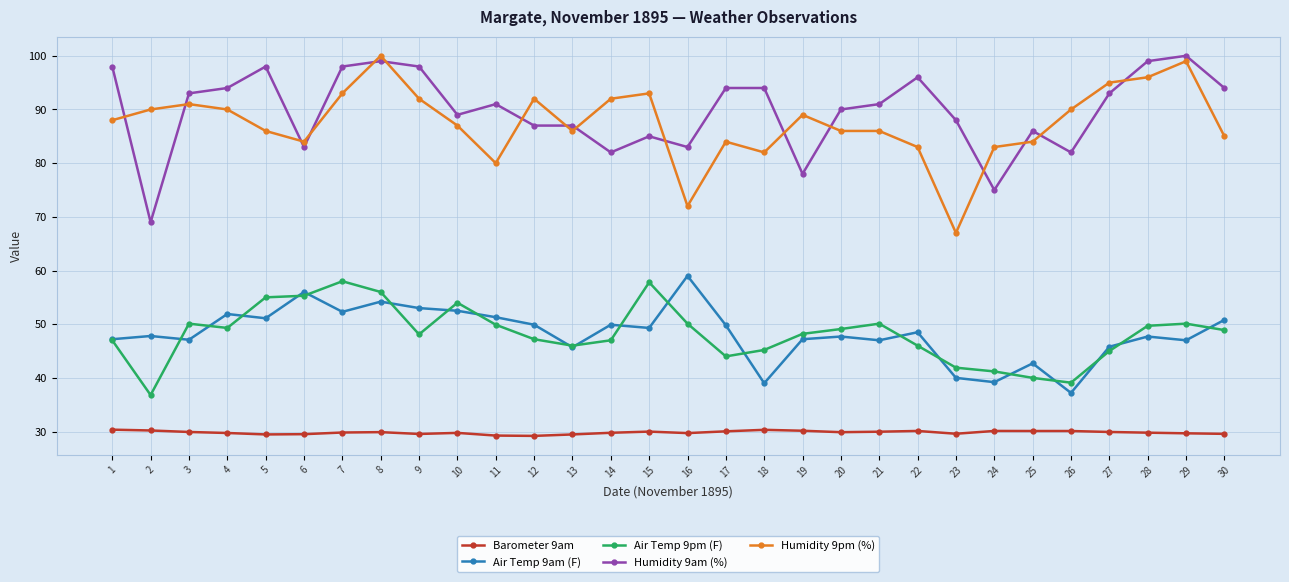

What is the highest value of the Air Temp 9am (F) series?

59.0